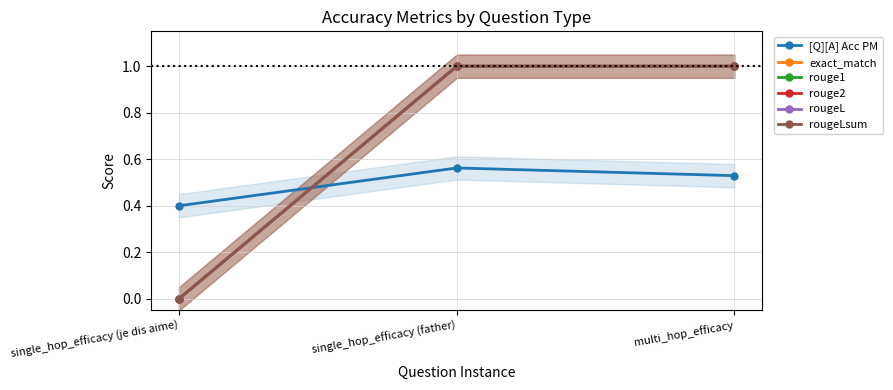

How many lines are shown in the chart?

6